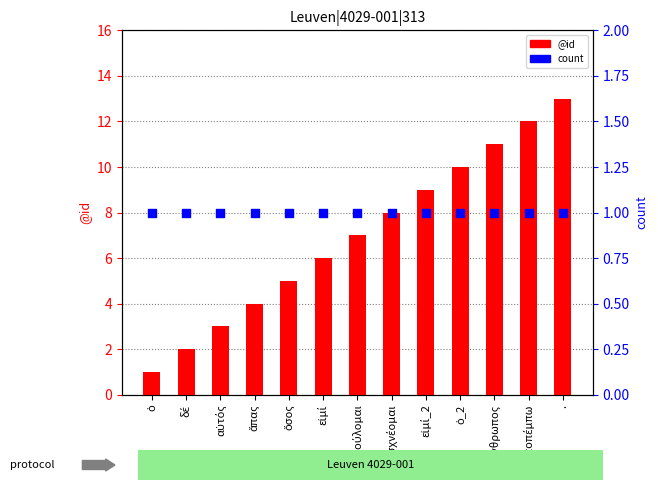

Which series reaches the minimum Y coordinate?

@id